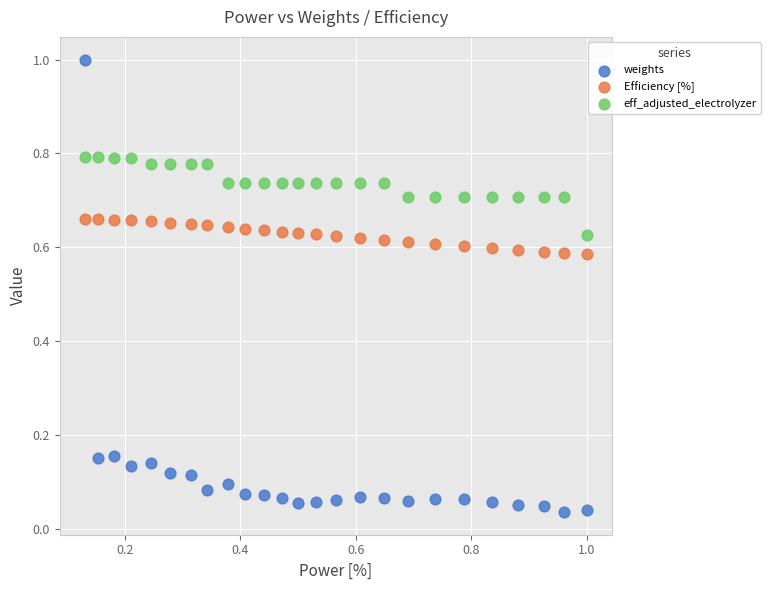

Which series reaches the minimum Y coordinate?

weights